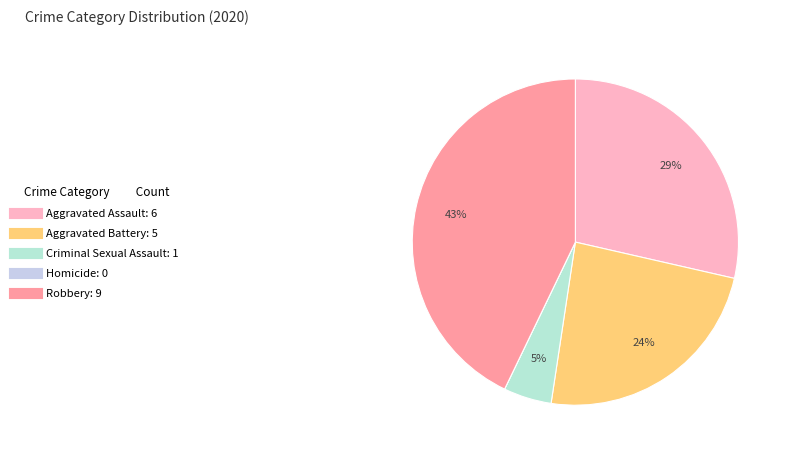

To the nearest percent, what is the difference between the largest and smallest slice percentages?

43%